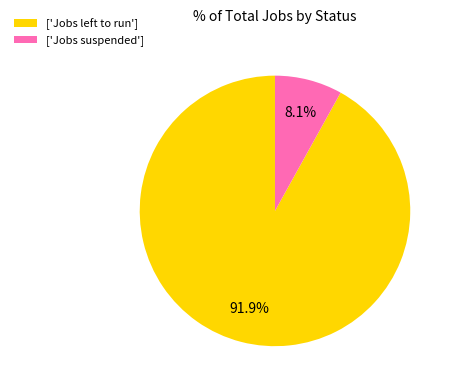

Which slice represents more than half of the pie?

['Jobs left to run']